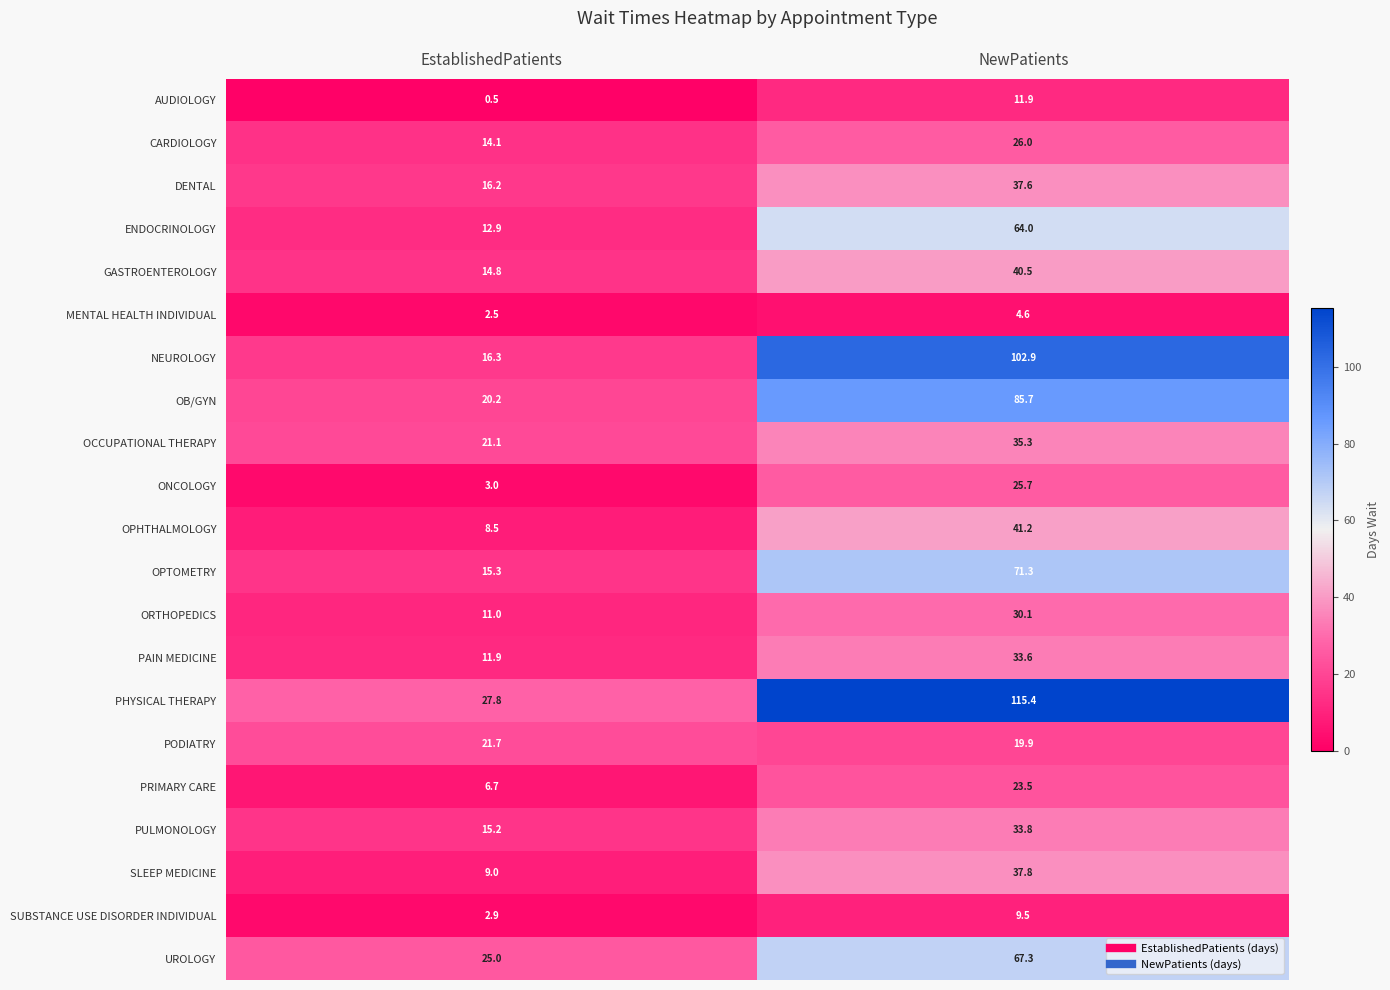

List the labels in order of PULMONOLOGY value, smallest first.

EstablishedPatients, NewPatients